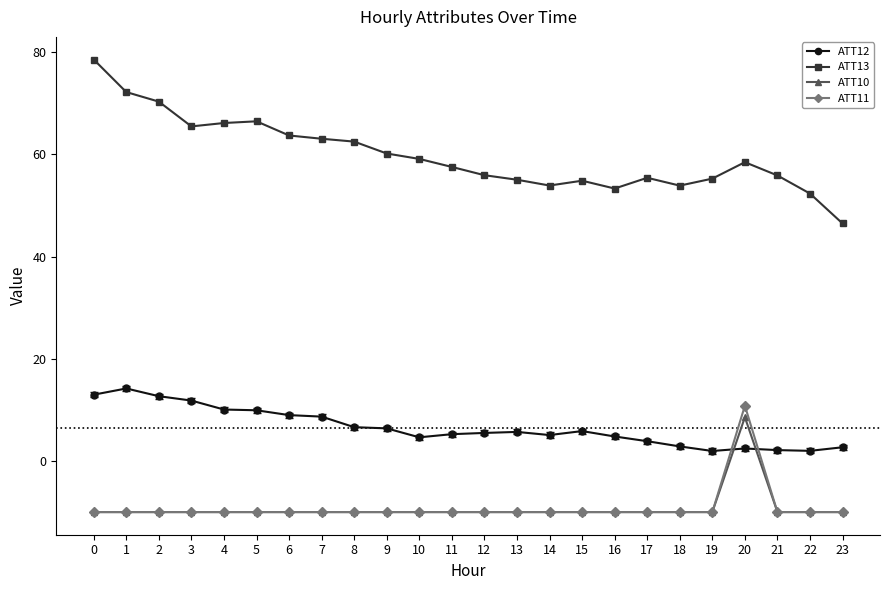

True or false: ATT11 and ATT13 cross at least once.

False